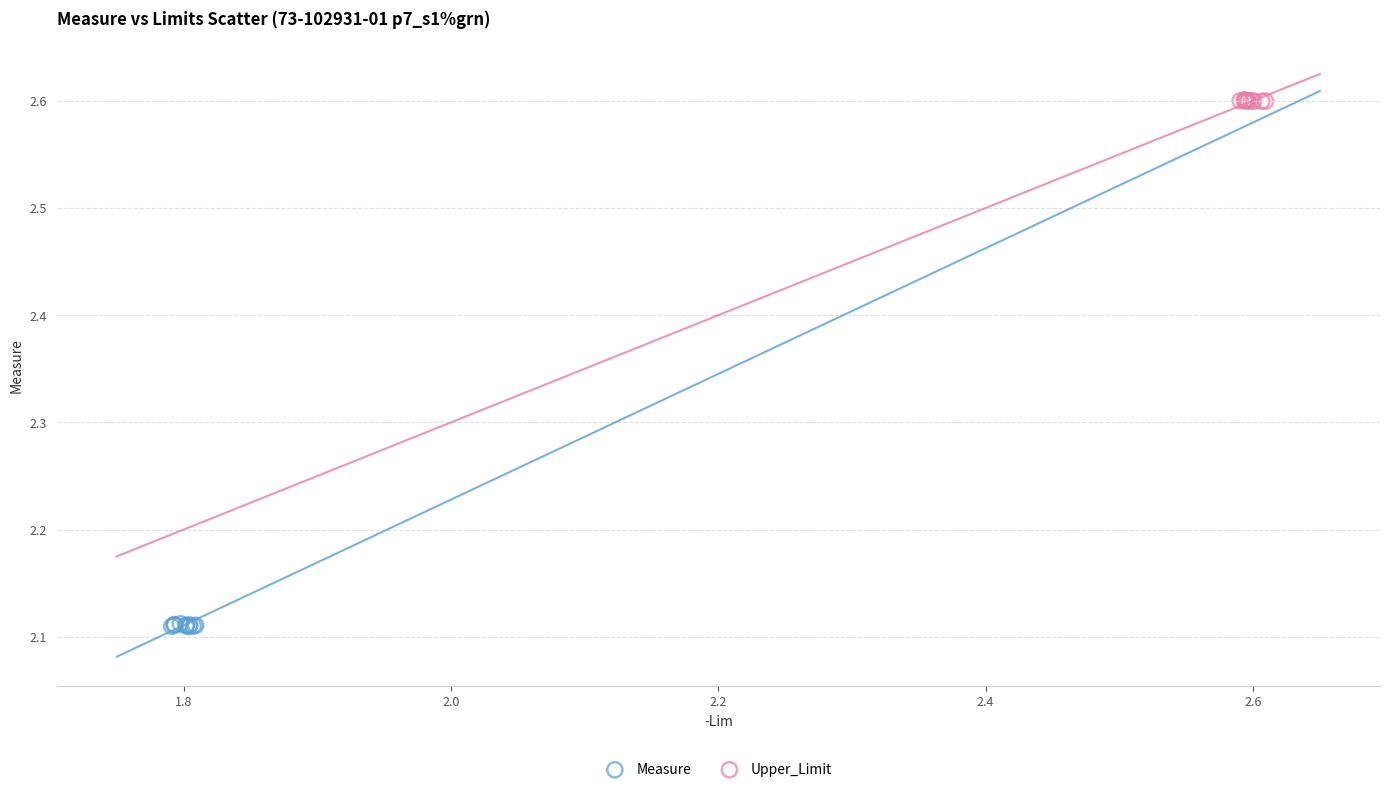

Which series contains the highest Y value?

Upper_Limit